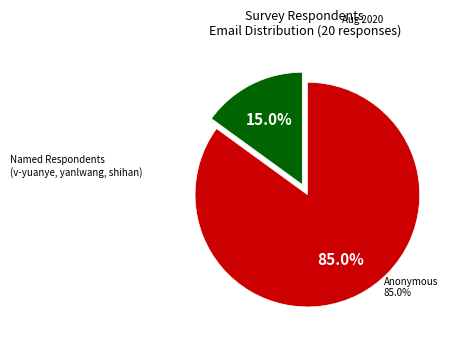

Is there any slice that represents more than half of the pie?

Yes